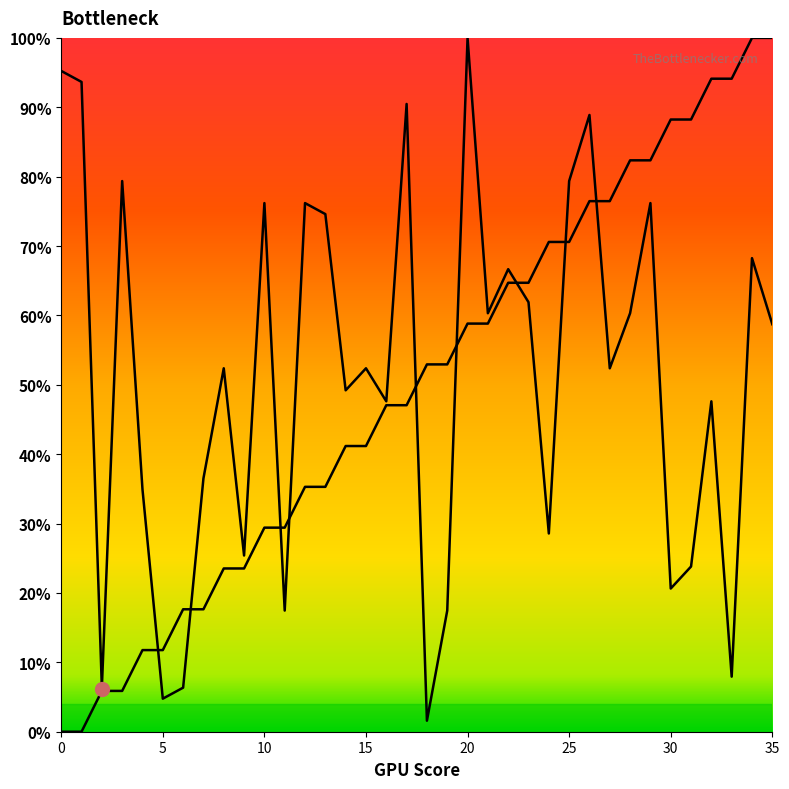

What is the value of the source_state point at the 29th from the left?

82.4